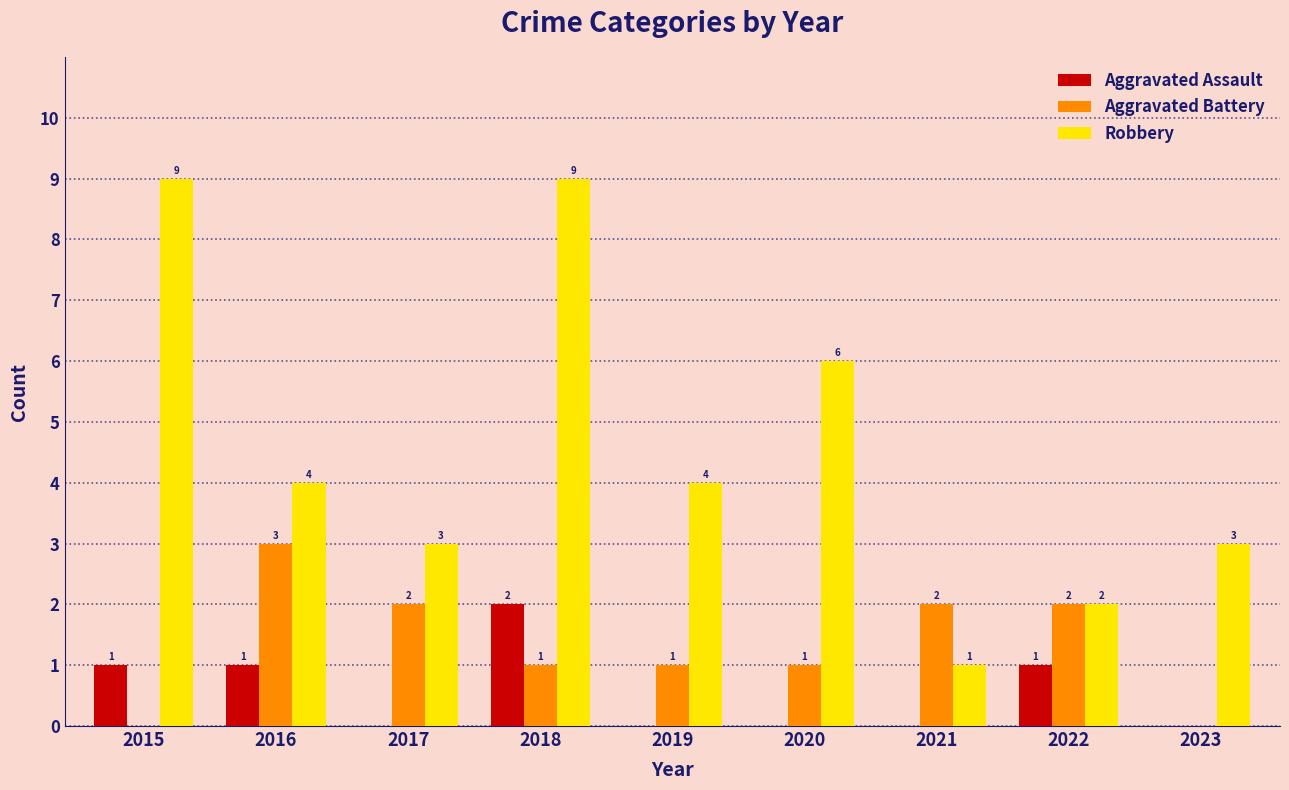

Is it true that Aggravated Battery equals -2 at 2023?

False